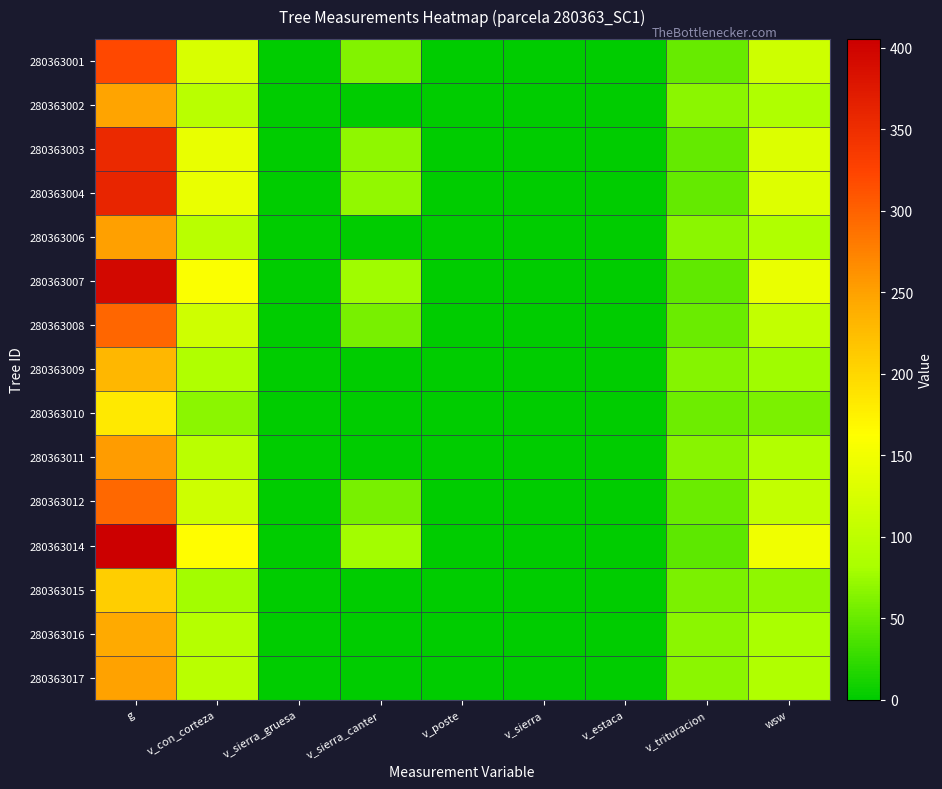

Reading left to right, list all the values displayed in this chart.

280363001: g=321.4	v_con_corteza=126.7	v_sierra_gruesa=0.0	v_sierra_canter=62.6	v_poste=0.0	v_sierra=0.0	v_estaca=0.0	v_trituracion=50.0	wsw=115.4
280363002: g=248.5	v_con_corteza=95.2	v_sierra_gruesa=0.0	v_sierra_canter=0.0	v_poste=0.0	v_sierra=0.0	v_estaca=0.0	v_trituracion=67.6	wsw=87.0
280363003: g=356.1	v_con_corteza=141.7	v_sierra_gruesa=0.0	v_sierra_canter=69.1	v_poste=0.0	v_sierra=0.0	v_estaca=0.0	v_trituracion=48.3	wsw=128.6
280363004: g=360.6	v_con_corteza=143.7	v_sierra_gruesa=0.0	v_sierra_canter=70.1	v_poste=0.0	v_sierra=0.0	v_estaca=0.0	v_trituracion=48.3	wsw=130.5
280363006: g=251.1	v_con_corteza=96.3	v_sierra_gruesa=0.0	v_sierra_canter=0.0	v_poste=0.0	v_sierra=0.0	v_estaca=0.0	v_trituracion=66.7	wsw=88.2
280363007: g=395.1	v_con_corteza=158.7	v_sierra_gruesa=0.0	v_sierra_canter=76.6	v_poste=0.0	v_sierra=0.0	v_estaca=0.0	v_trituracion=46.5	wsw=143.2
280363008: g=297.0	v_con_corteza=116.1	v_sierra_gruesa=0.0	v_sierra_canter=57.9	v_poste=0.0	v_sierra=0.0	v_estaca=0.0	v_trituracion=51.5	wsw=105.5
280363009: g=230.9	v_con_corteza=87.7	v_sierra_gruesa=0.0	v_sierra_canter=0.0	v_poste=0.0	v_sierra=0.0	v_estaca=0.0	v_trituracion=64.5	wsw=77.2
280363010: g=182.2	v_con_corteza=66.9	v_sierra_gruesa=0.0	v_sierra_canter=0.0	v_poste=0.0	v_sierra=0.0	v_estaca=0.0	v_trituracion=53.2	wsw=59.7
280363011: g=254.5	v_con_corteza=97.8	v_sierra_gruesa=0.0	v_sierra_canter=0.0	v_poste=0.0	v_sierra=0.0	v_estaca=0.0	v_trituracion=66.3	wsw=89.7
280363012: g=295.5	v_con_corteza=115.5	v_sierra_gruesa=0.0	v_sierra_canter=57.6	v_poste=0.0	v_sierra=0.0	v_estaca=0.0	v_trituracion=51.2	wsw=104.9
280363014: g=405.5	v_con_corteza=163.2	v_sierra_gruesa=0.0	v_sierra_canter=78.6	v_poste=0.0	v_sierra=0.0	v_estaca=0.0	v_trituracion=45.9	wsw=147.7
280363015: g=208.5	v_con_corteza=78.1	v_sierra_gruesa=0.0	v_sierra_canter=0.0	v_poste=0.0	v_sierra=0.0	v_estaca=0.0	v_trituracion=59.1	wsw=69.0
280363016: g=243.7	v_con_corteza=93.2	v_sierra_gruesa=0.0	v_sierra_canter=0.0	v_poste=0.0	v_sierra=0.0	v_estaca=0.0	v_trituracion=67.0	wsw=82.0
280363017: g=249.3	v_con_corteza=95.6	v_sierra_gruesa=0.0	v_sierra_canter=0.0	v_poste=0.0	v_sierra=0.0	v_estaca=0.0	v_trituracion=67.1	wsw=87.4